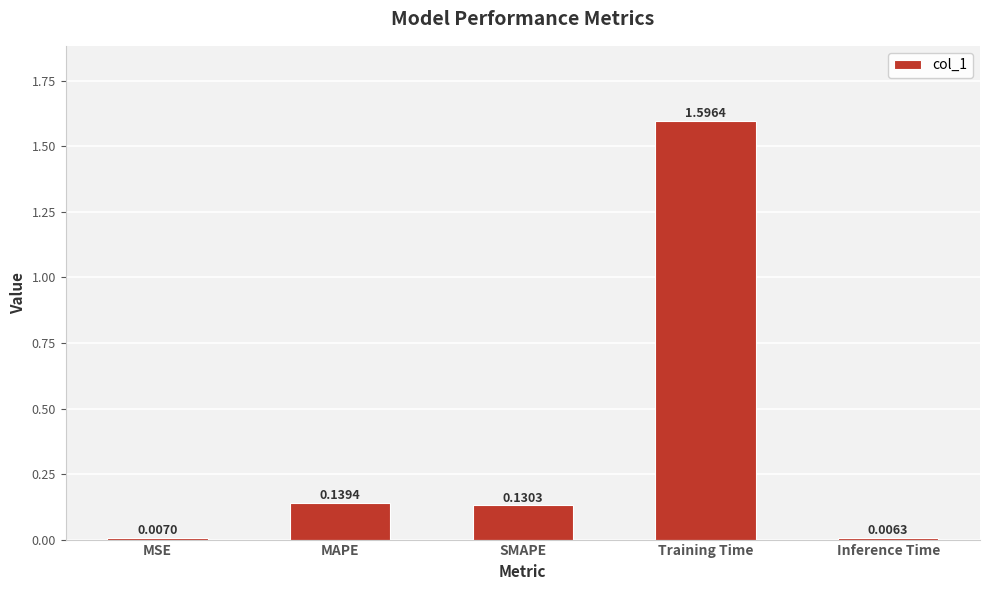

Are the bars horizontal?

No